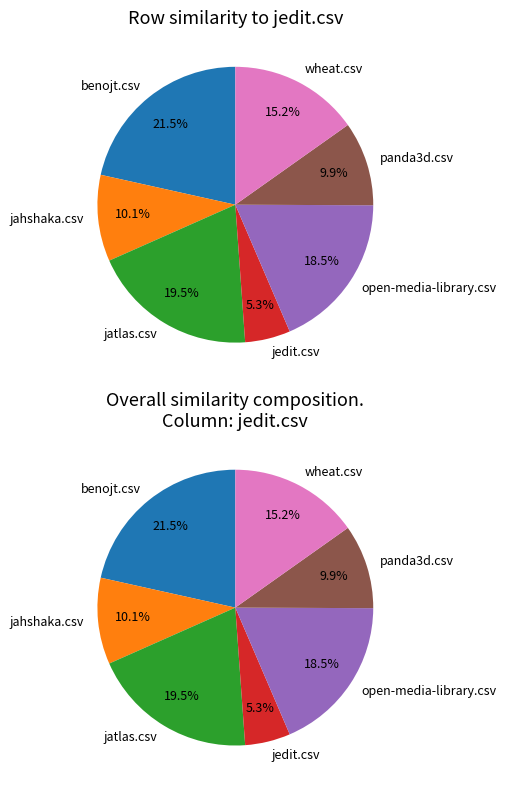

Is there any slice that represents more than half of the pie?

No